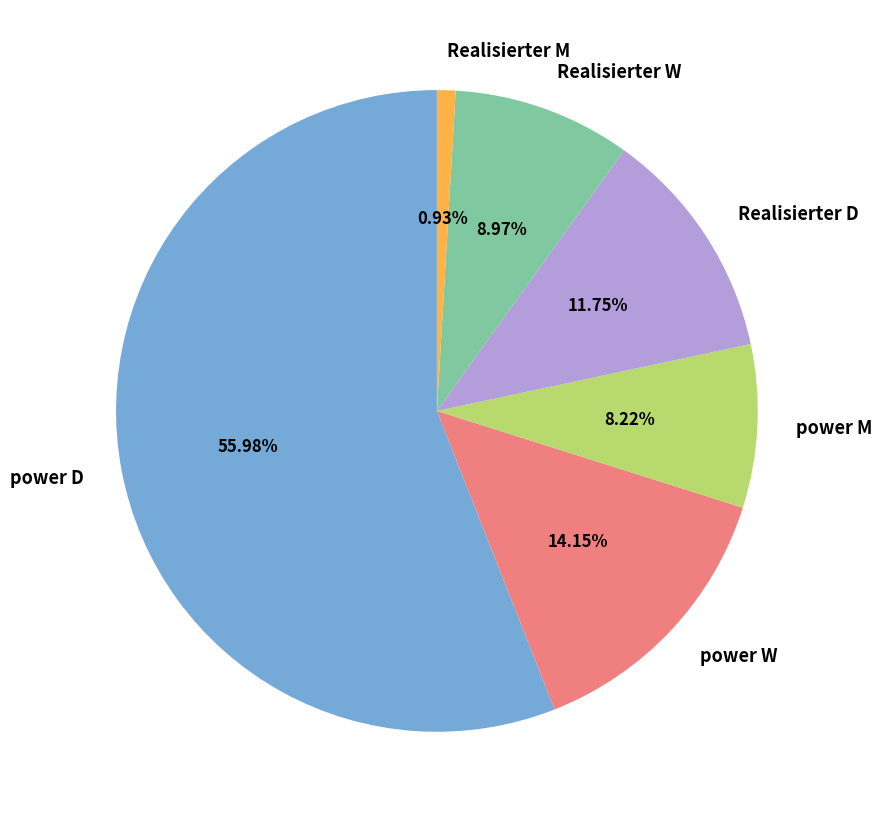

The Realisierter M slice represents 12% of the pie. True or false?

False